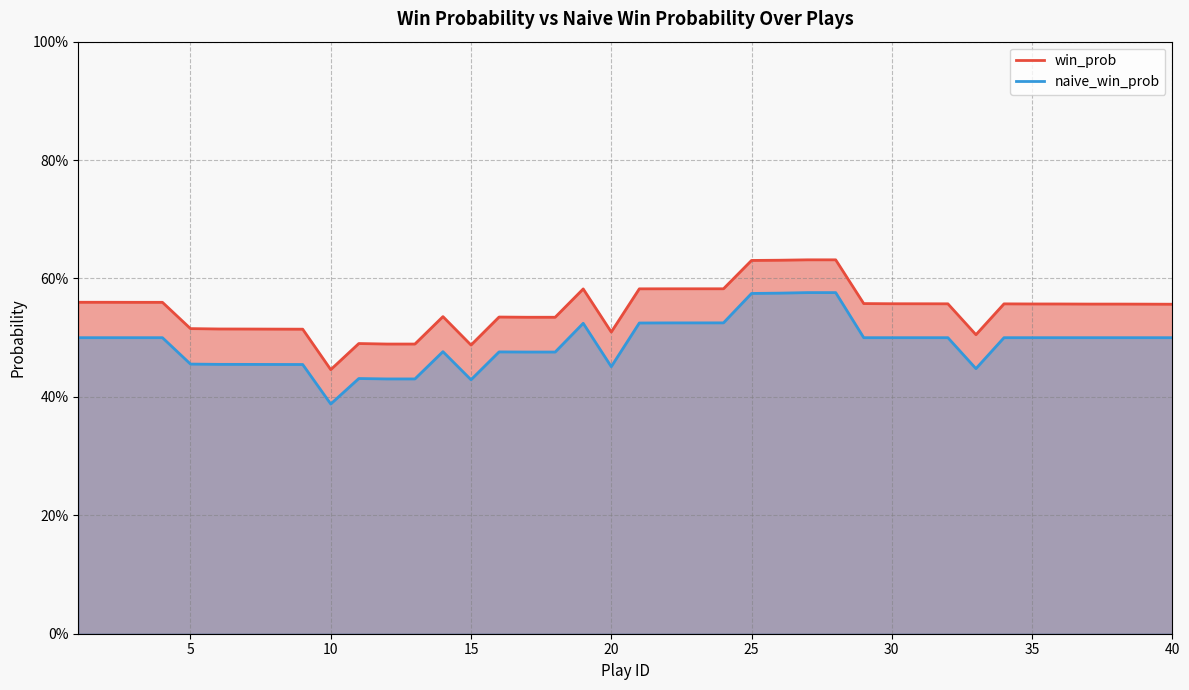

Is the value of naive_win_prob at 10 greater than the value of win_prob at 27?

No